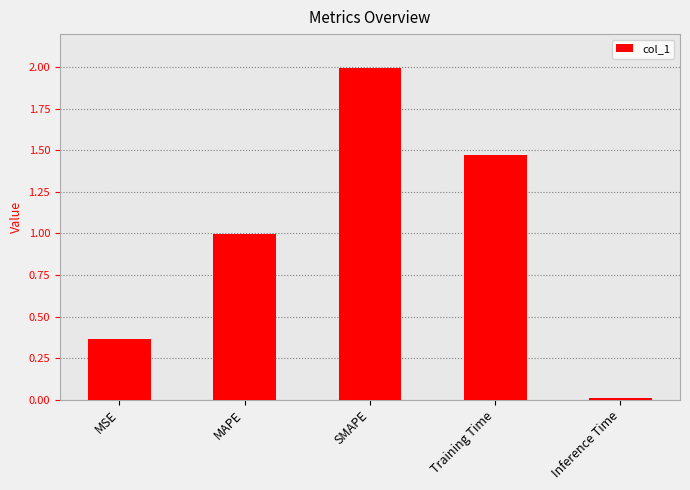

List the labels in order of value, largest first.

SMAPE, Training Time, MAPE, MSE, Inference Time